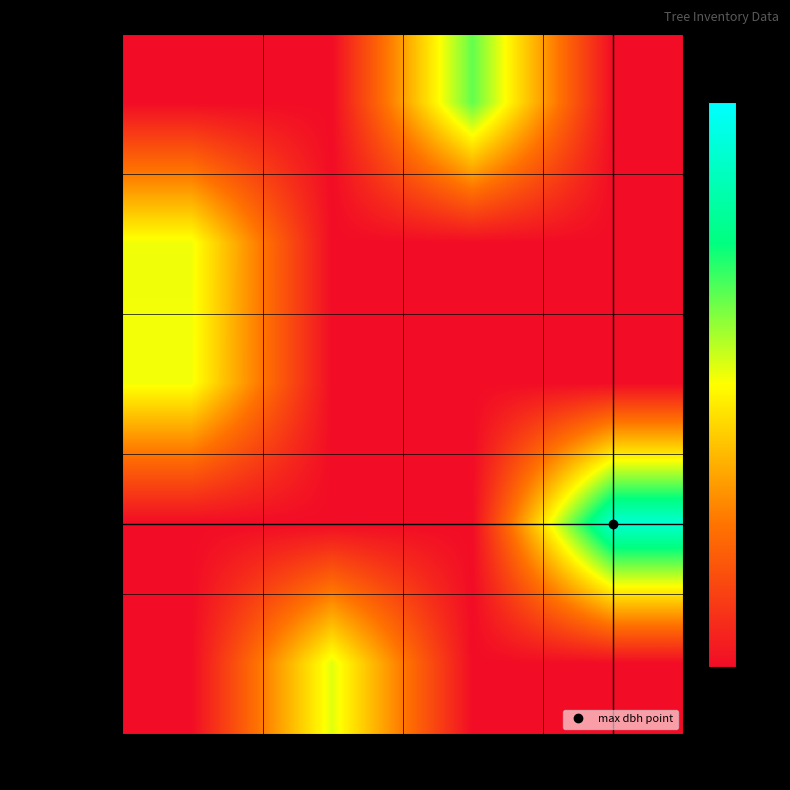

Reading left to right, list all the values displayed in this chart.

40_261_1_IFN2: 85=0.0	91=0.0	109=11.1	160=0.0
40_261_2_IFN2: 85=8.8	91=0.0	109=0.0	160=0.0
40_261_3_IFN2: 85=8.7	91=0.0	109=0.0	160=0.0
40_261_4_IFN2: 85=0.0	91=0.0	109=0.0	160=15.4
40_261_5_IFN2: 85=0.0	91=9.0	109=0.0	160=0.0